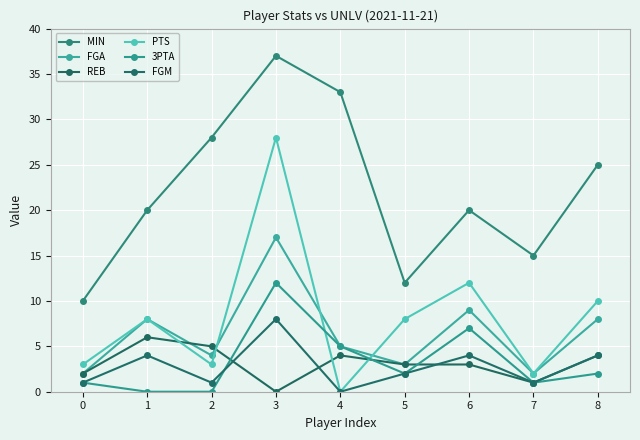

What is the spread (max minus min) of values at 3?

37